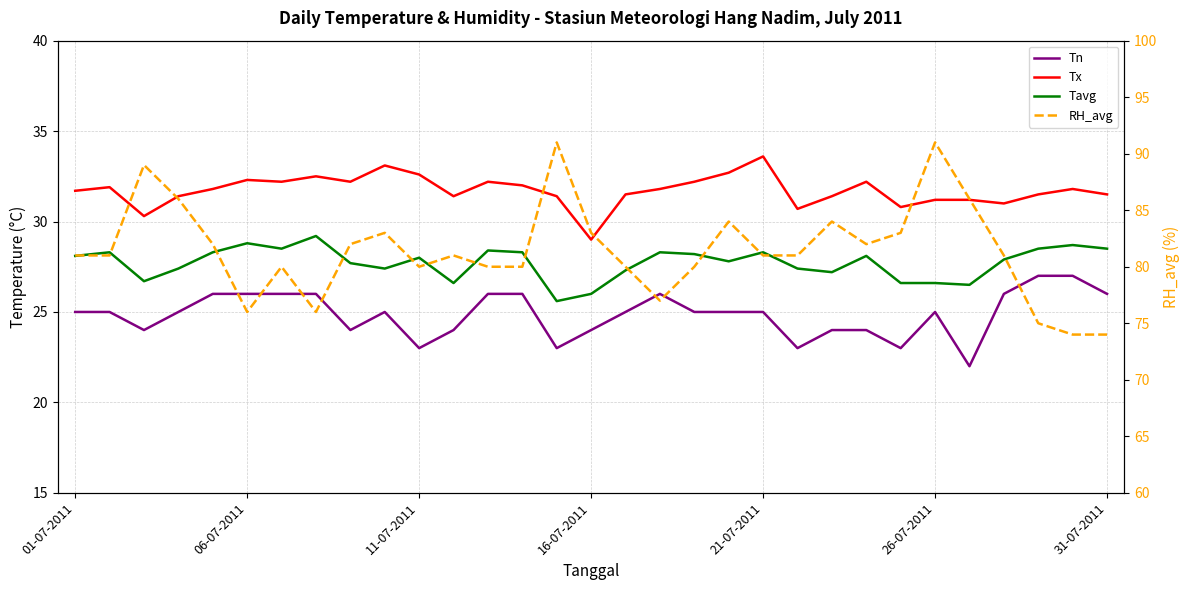

True or false: Tx has more than 2 interior local peaks.

True